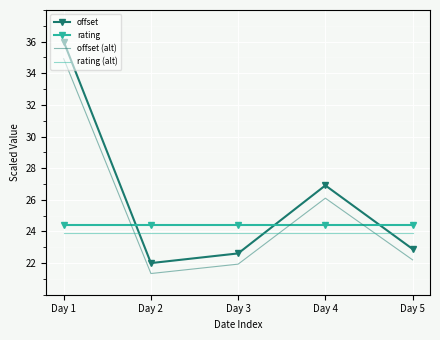

List the series in order of their overall mean, lowest first.

rating (alt), rating, offset (alt), offset